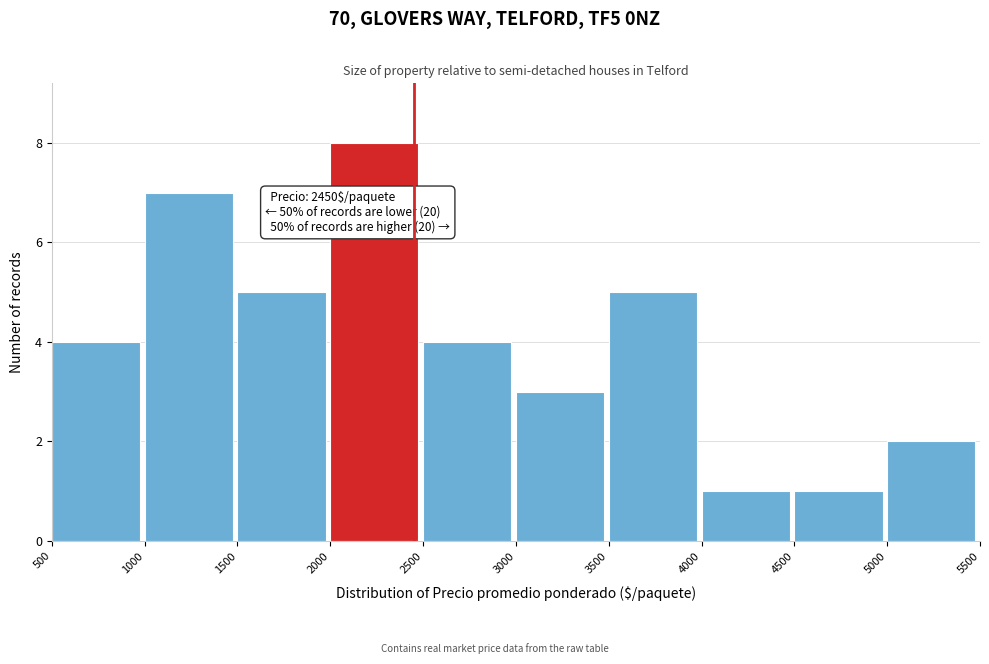

Over which range of the x-axis is the bar tallest?

2000 to 2500